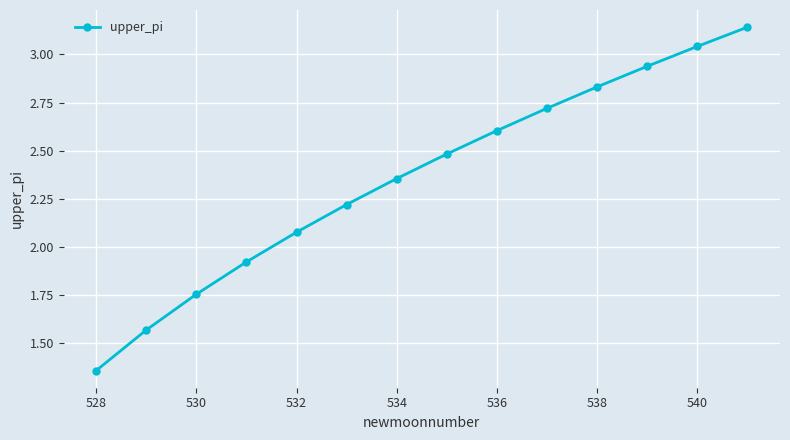

True or false: there are more than 0 points higher than both neighbors.

False